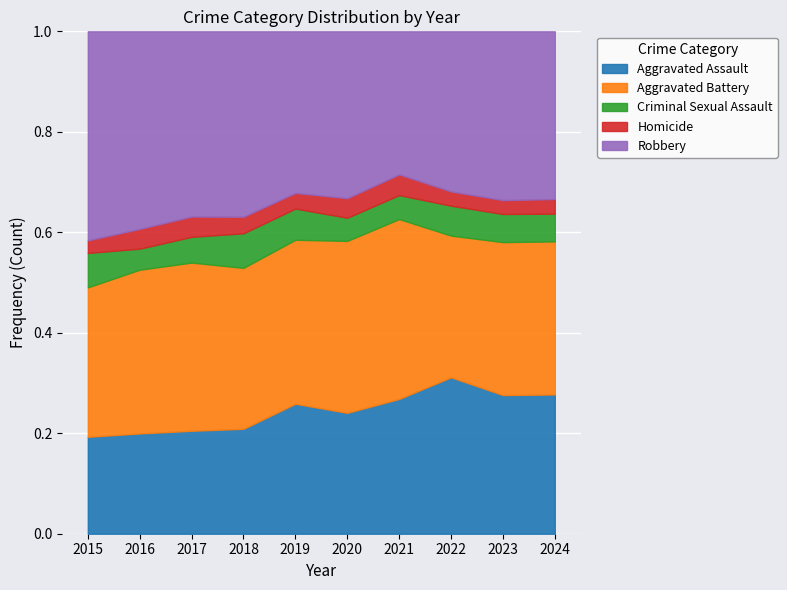

What are all the series names shown in the legend?

Aggravated Assault, Aggravated Battery, Criminal Sexual Assault, Homicide, Robbery